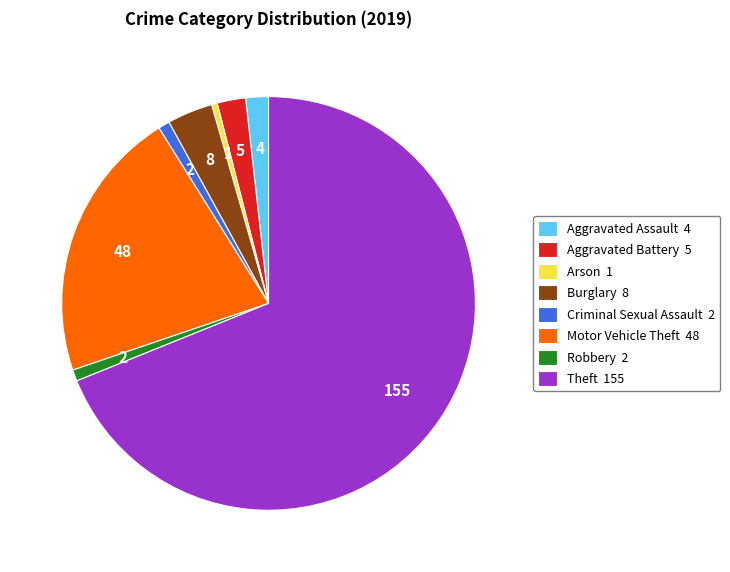

Combined, do Aggravated Assault 4 and Theft 155 account for over 50%?

Yes